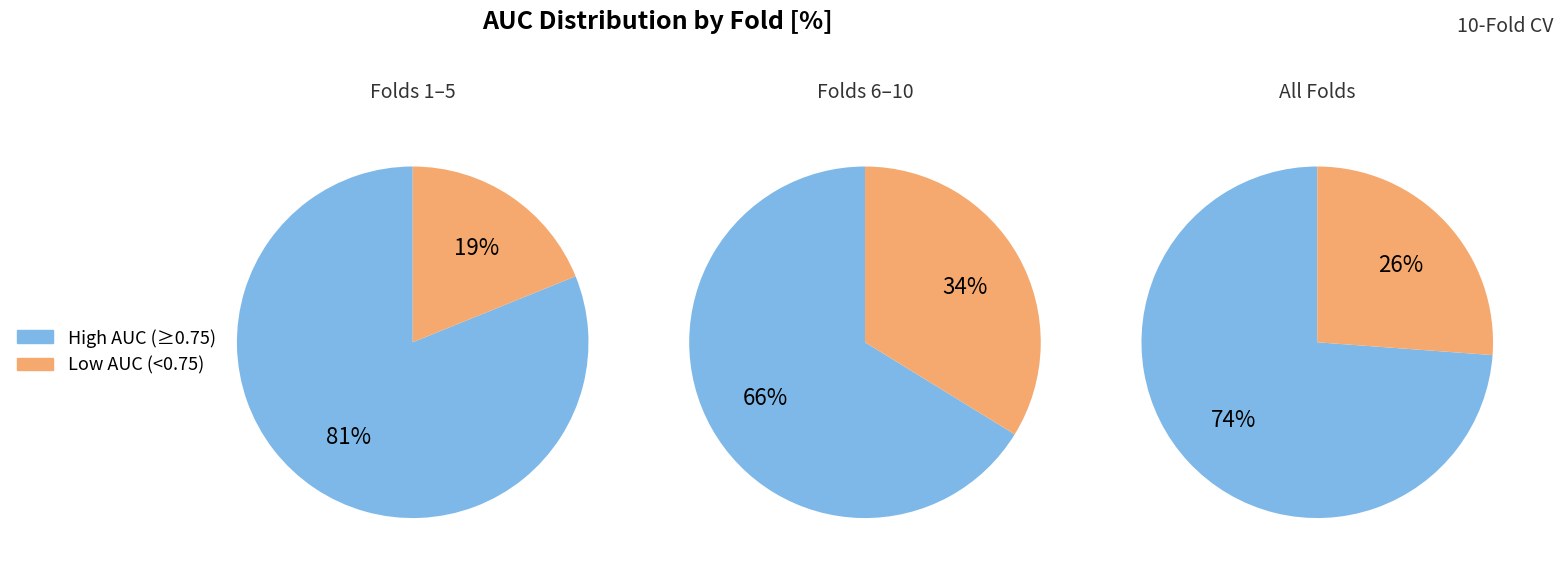

Is 1 the majority of the pie?

No